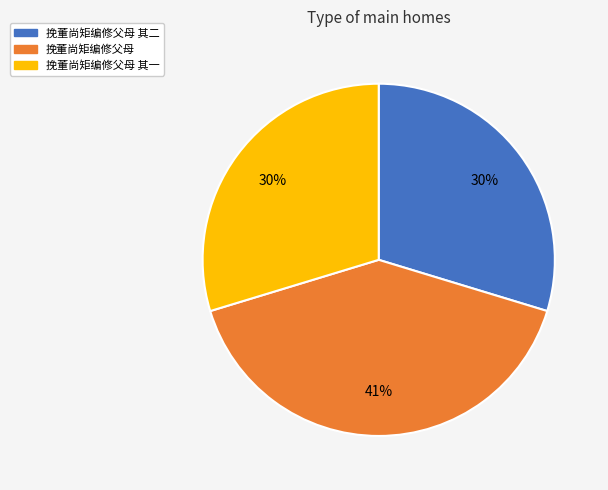

Is there any slice that represents more than half of the pie?

No